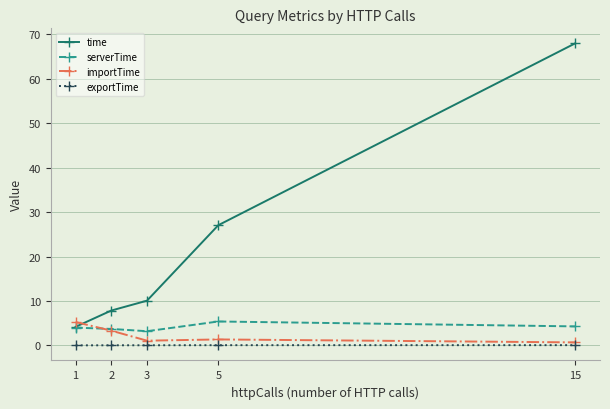

At which category does the chart reach its peak across all series?

15